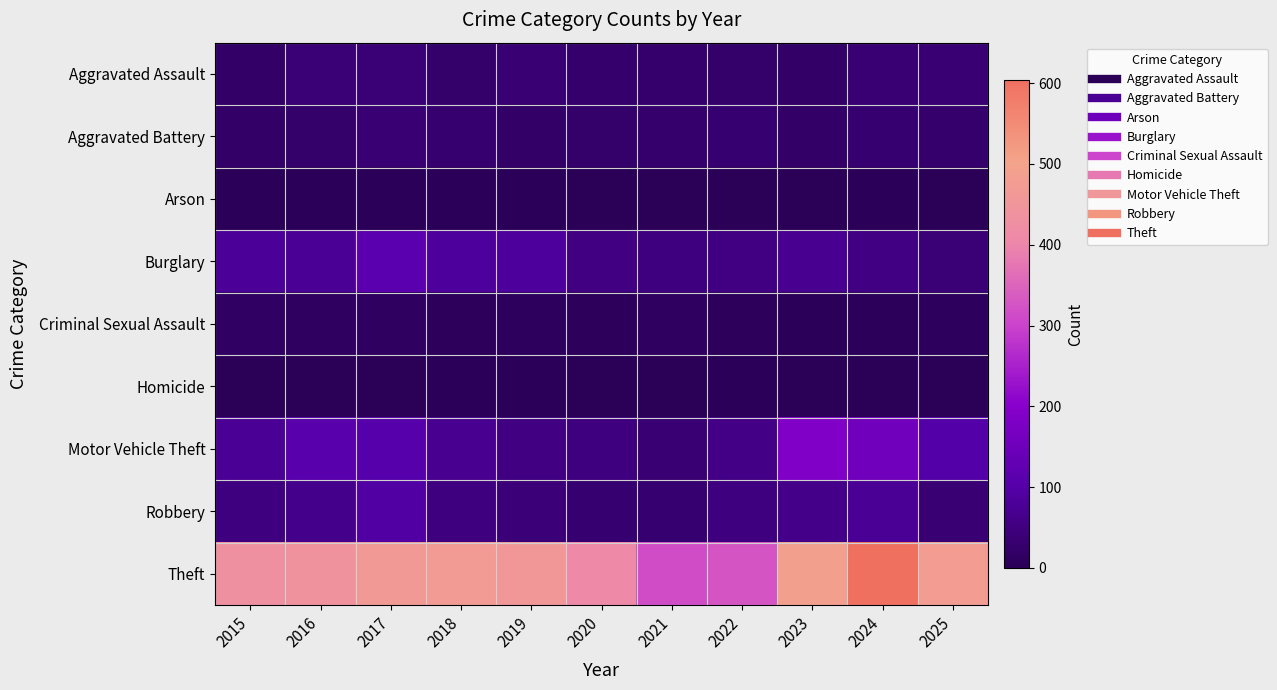

Which series has the largest total across all categories?

Theft